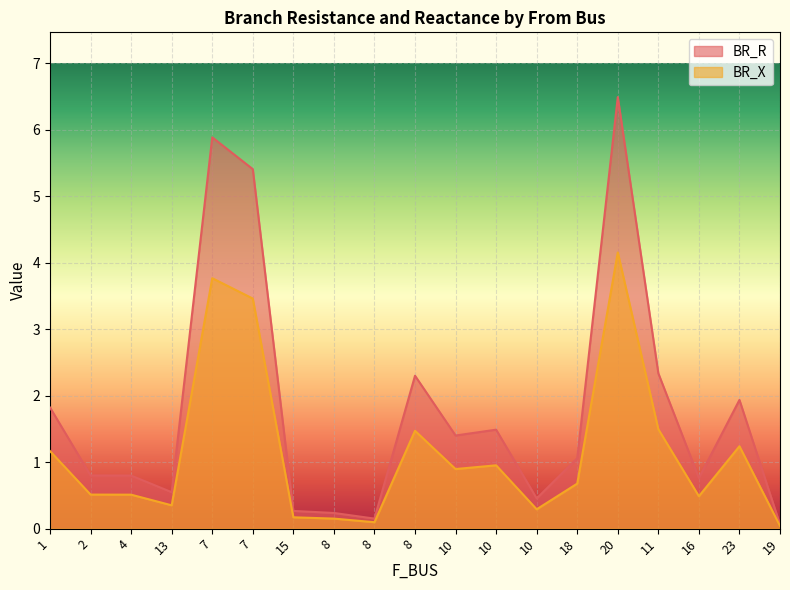

At which category is the sum across all series the highest?

20